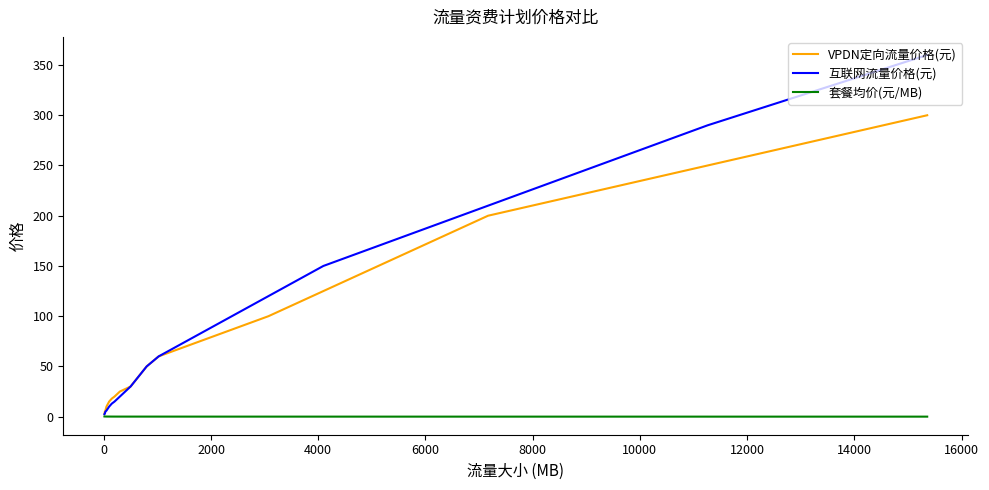

What is the greatest value displayed?

360.0